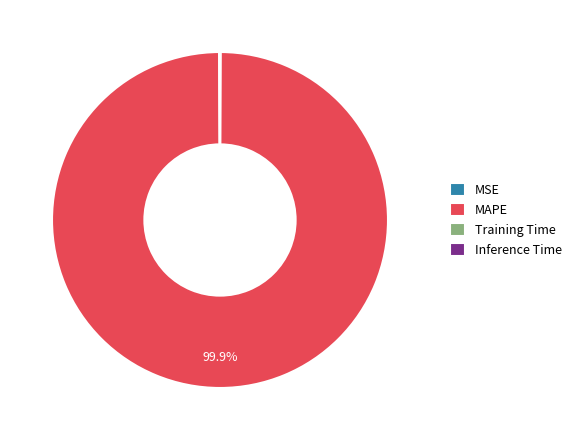

Which slice is the largest?

MAPE